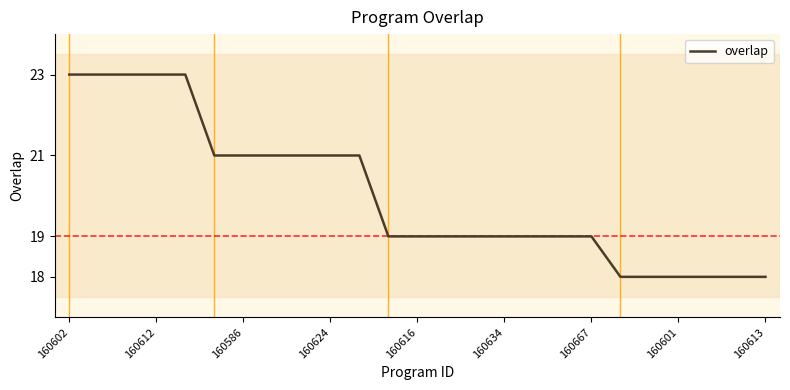

What is the difference between the maximum and minimum values?

5